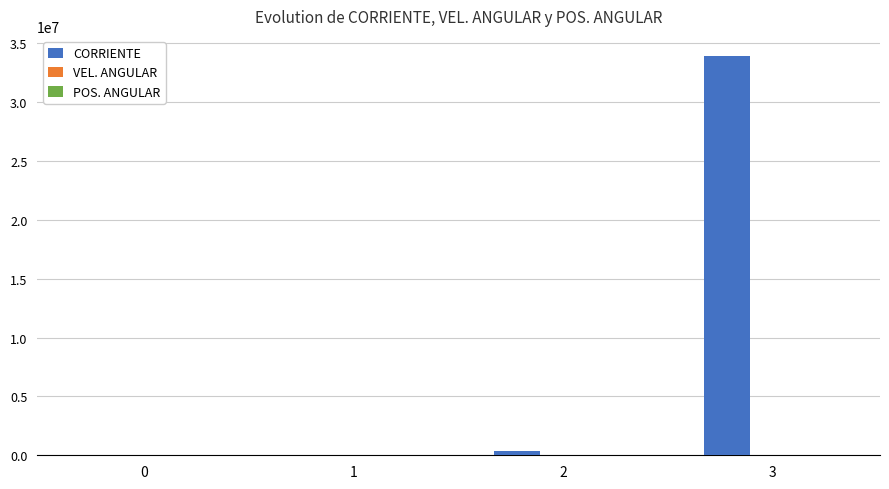

What is the maximum value for CORRIENTE?

33945155.5